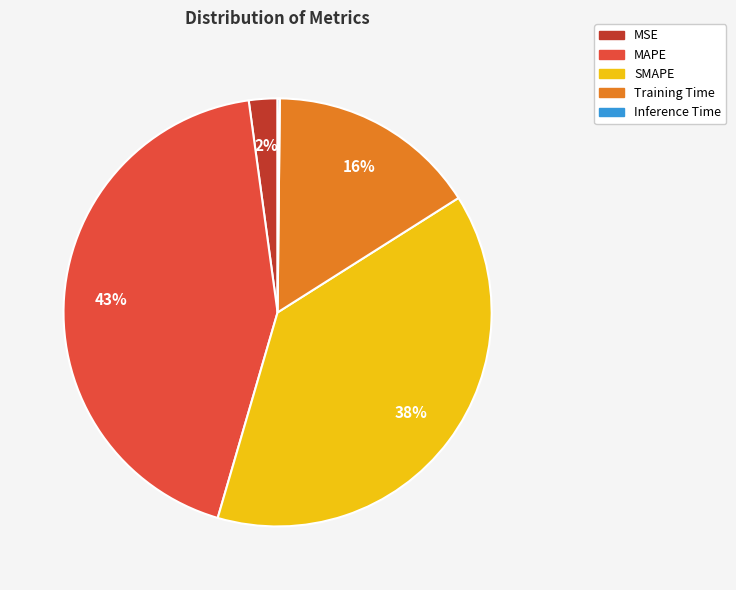

The SMAPE slice represents 47% of the pie. True or false?

False